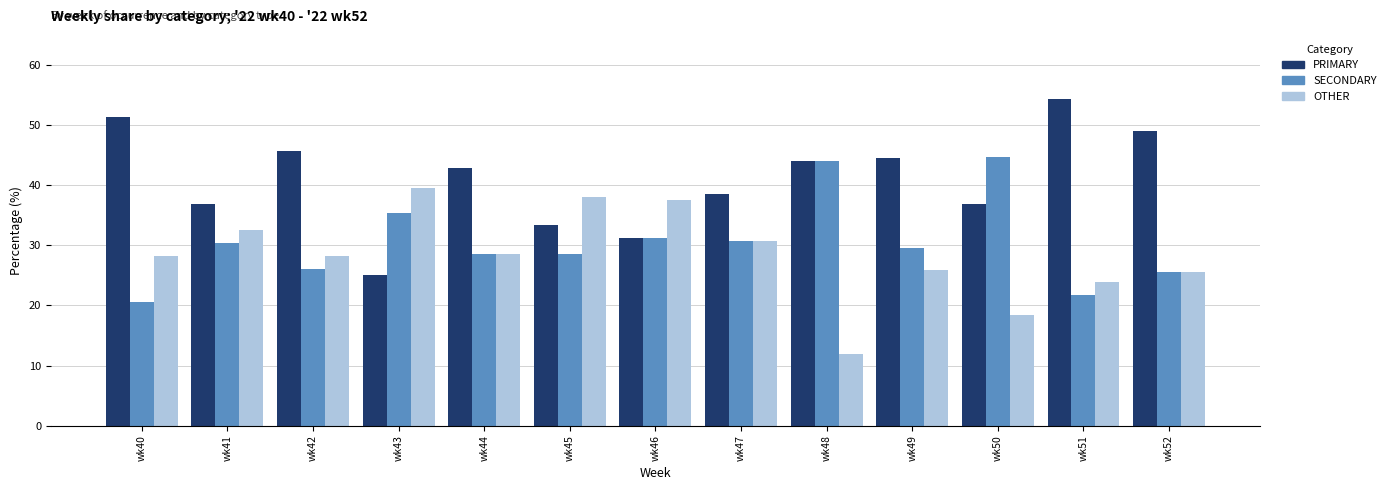

Is it true that PRIMARY equals 31.2 at wk46?

True